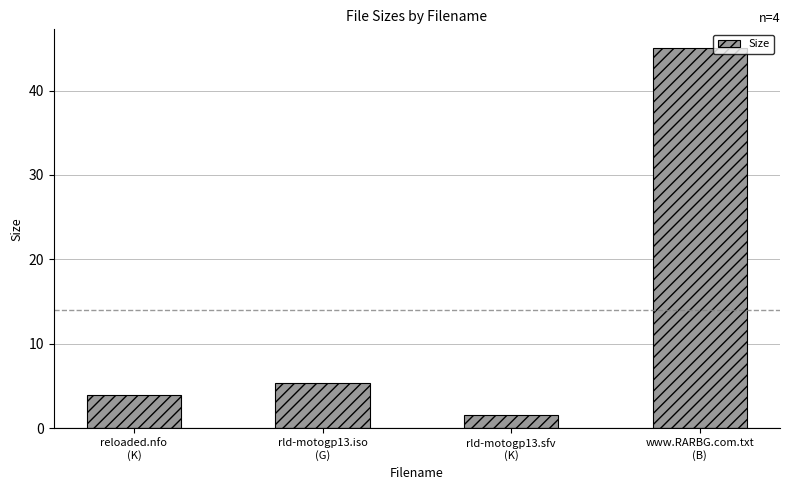

List the labels in order of value, smallest first.

rld-motogp13.sfv
(K), reloaded.nfo
(K), rld-motogp13.iso
(G), www.RARBG.com.txt
(B)